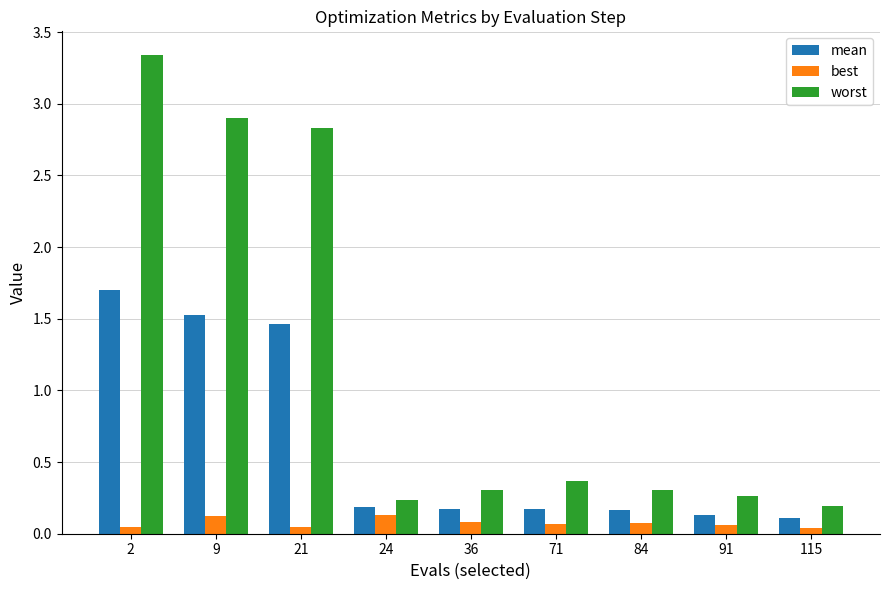

How many distinct data groups are displayed?

3